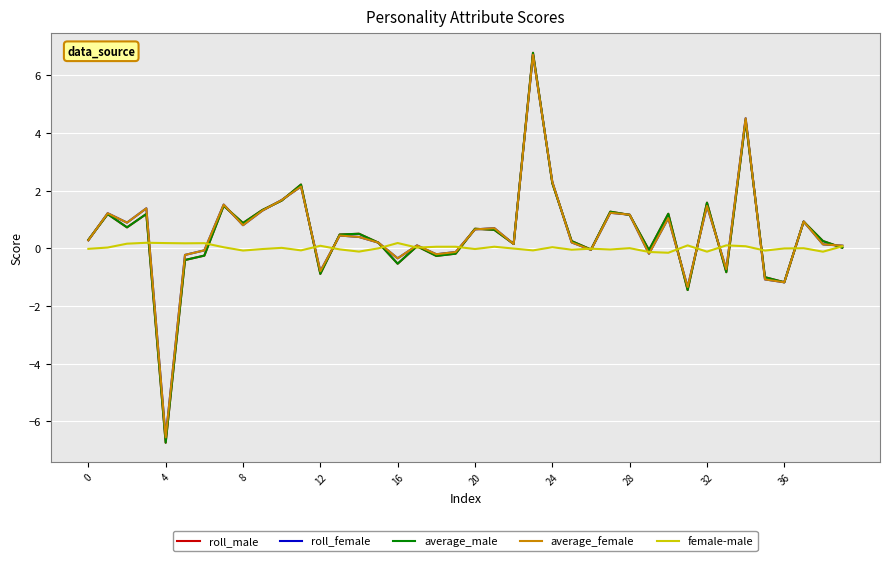

What is the highest value of the average_female series?

6.7